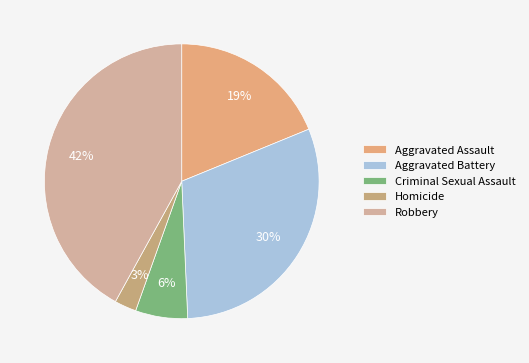

Between Aggravated Assault and Homicide, which is larger?

Aggravated Assault